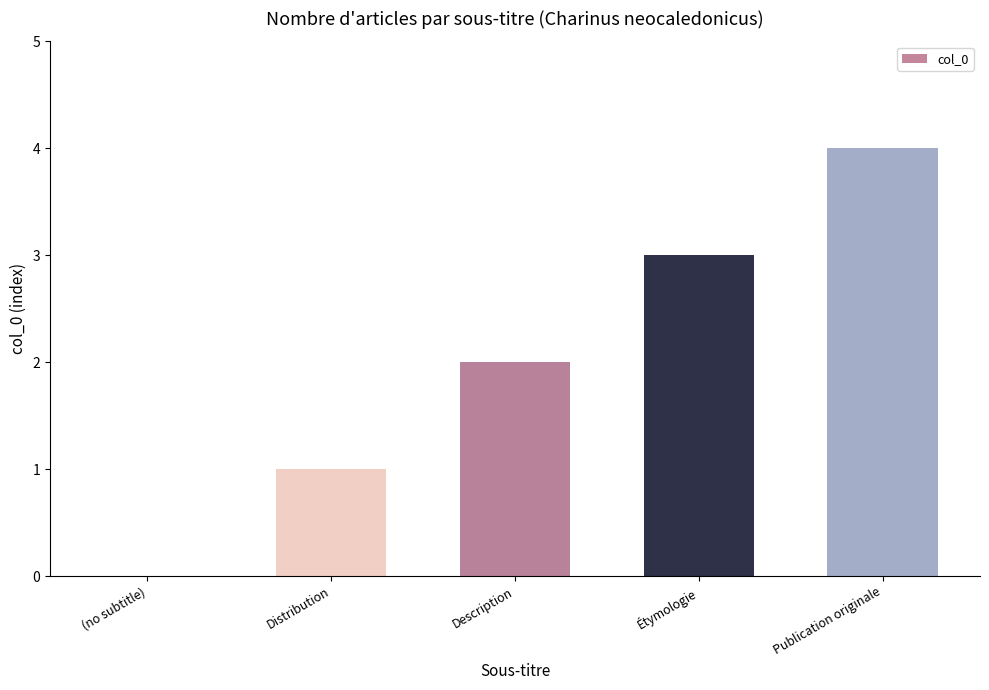

Where is the data nearest to the value 2?

Description